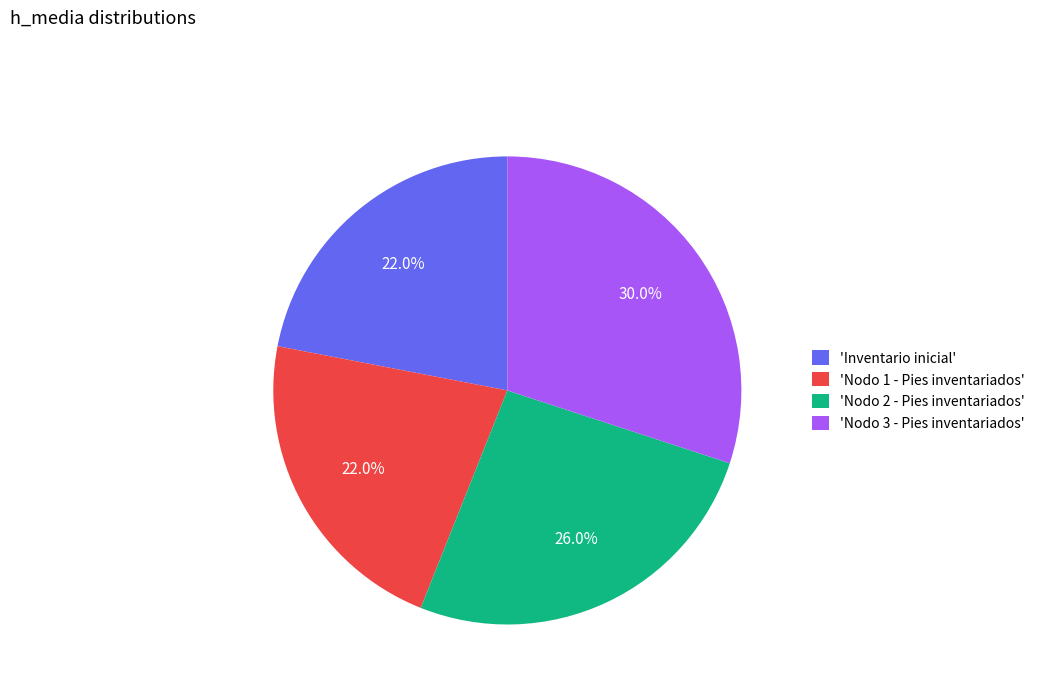

Is there any slice that represents more than half of the pie?

No